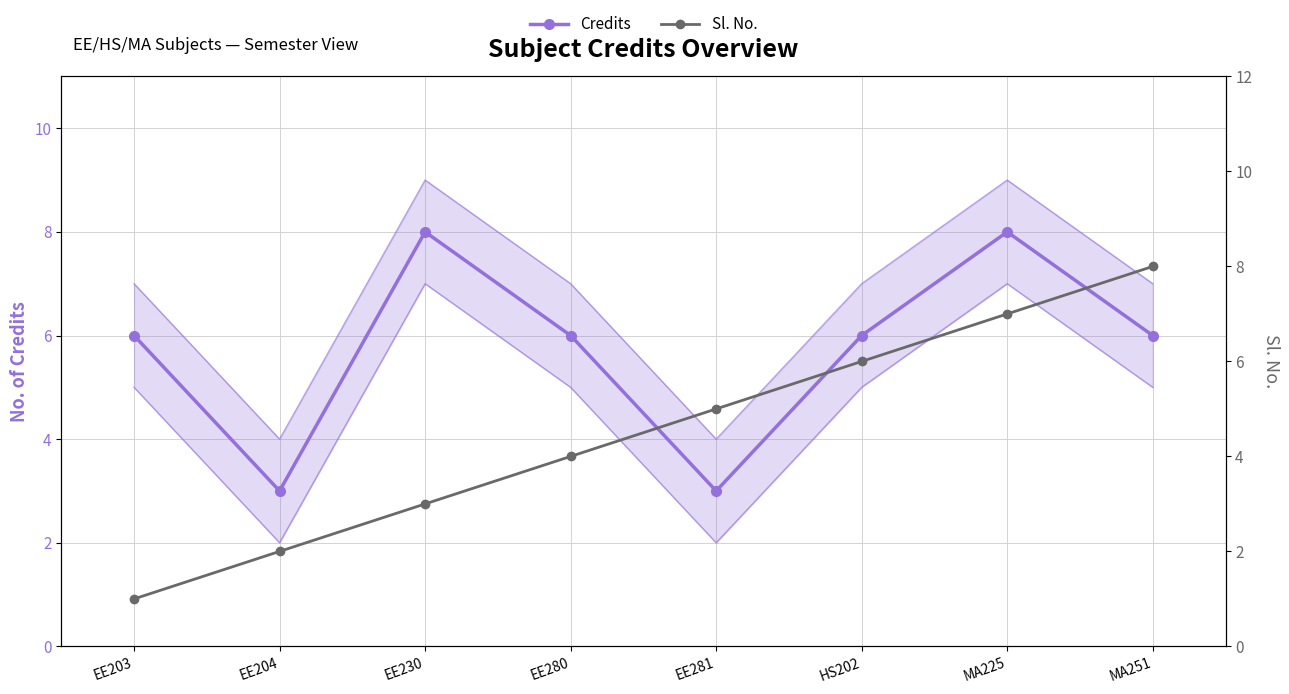

Rank the series by their maximum value, from lowest to highest.

Credits, Sl. No.